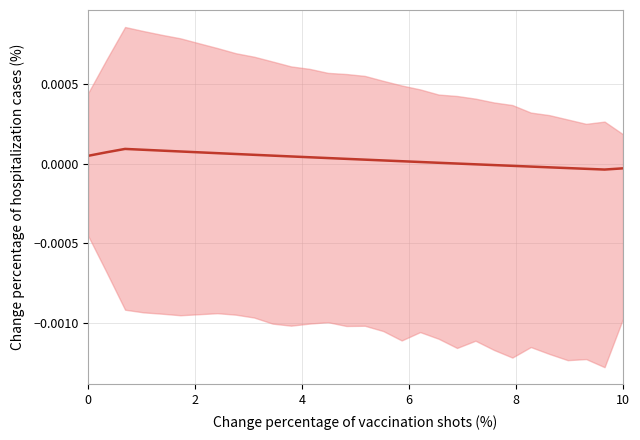

Between 21 and 7, which is larger?

7